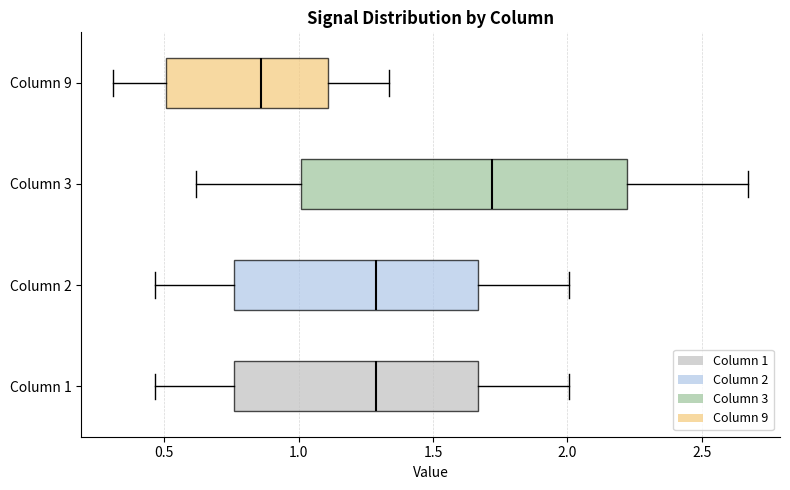

Reading bottom to top, read every box against the x-axis: the position of its median line, the range the box covers, and the ends of its whiskers. The values are not printed on the chart, so give them approximately, as read against the axis.

Column 1: median 1.30, box 0.75 to 1.65, whiskers 0.45 to 2.00
Column 2: median 1.30, box 0.75 to 1.65, whiskers 0.45 to 2.00
Column 3: median 1.70, box 1.00 to 2.20, whiskers 0.60 to 2.65
Column 9: median 0.85, box 0.50 to 1.10, whiskers 0.30 to 1.35